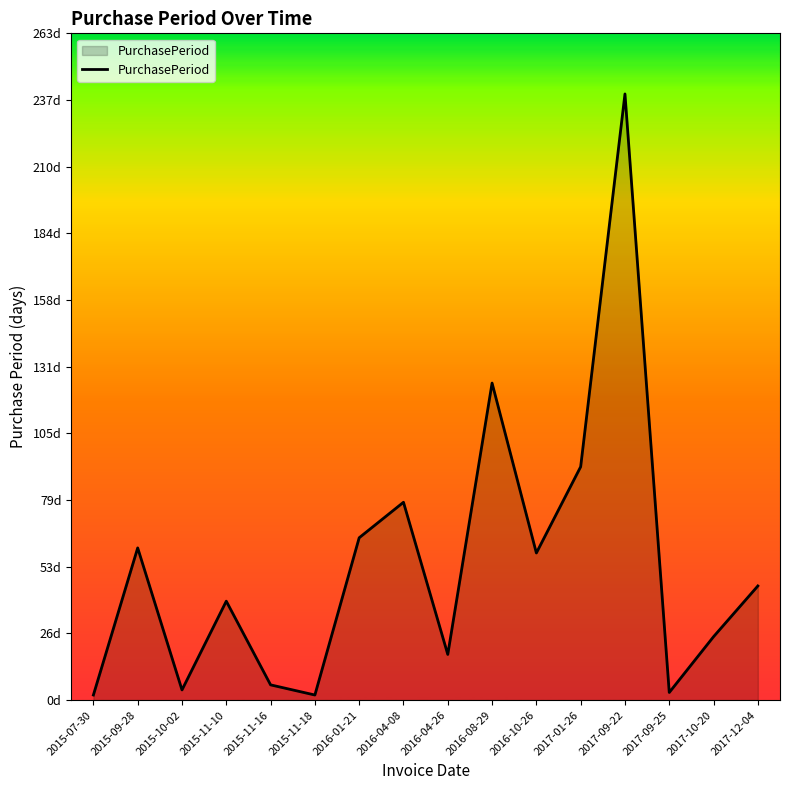

How many points are lower than both their immediate neighbors (excluding endpoints)?

5